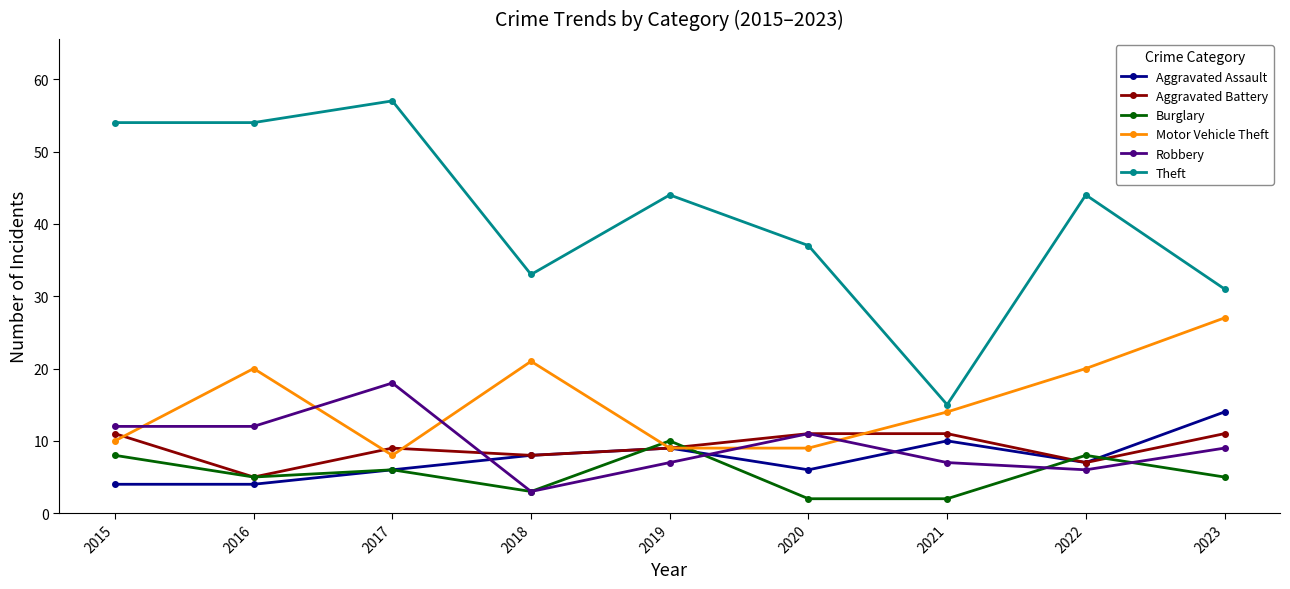

Where is Burglary nearest to the value 6?

2017